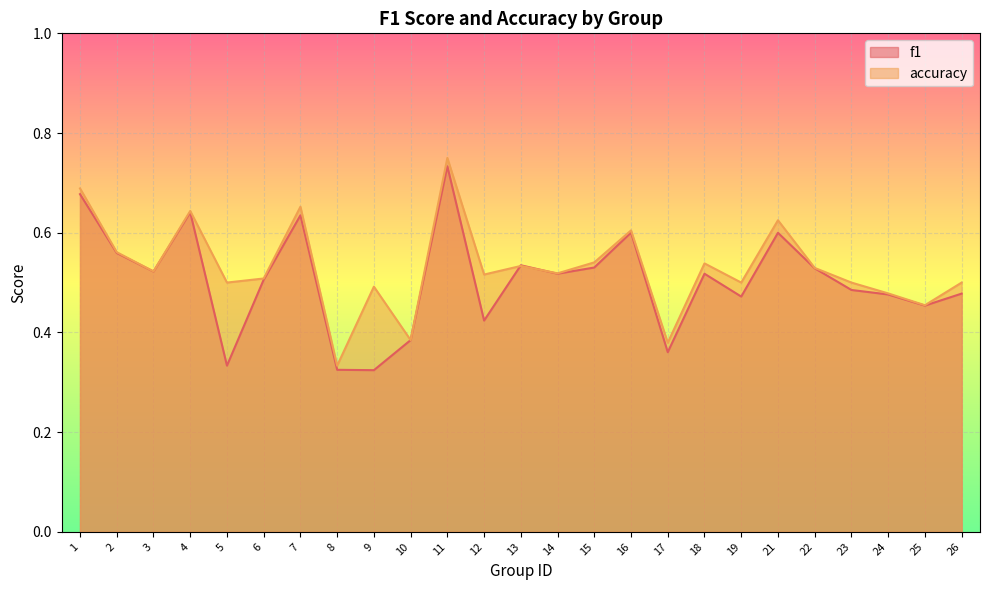

What is the total value across all series at 21?

1.2